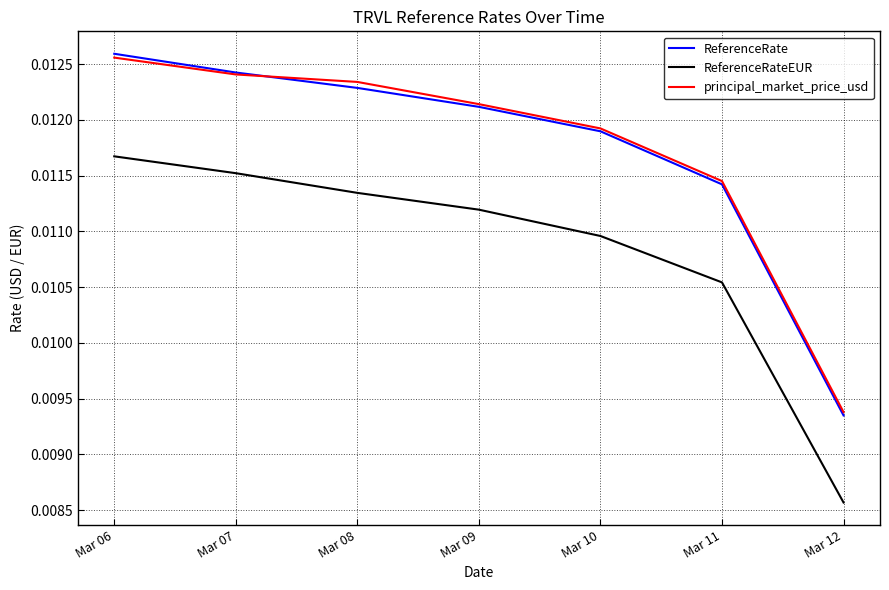

True or false: ReferenceRate has more than 1 points higher than both neighbors.

False